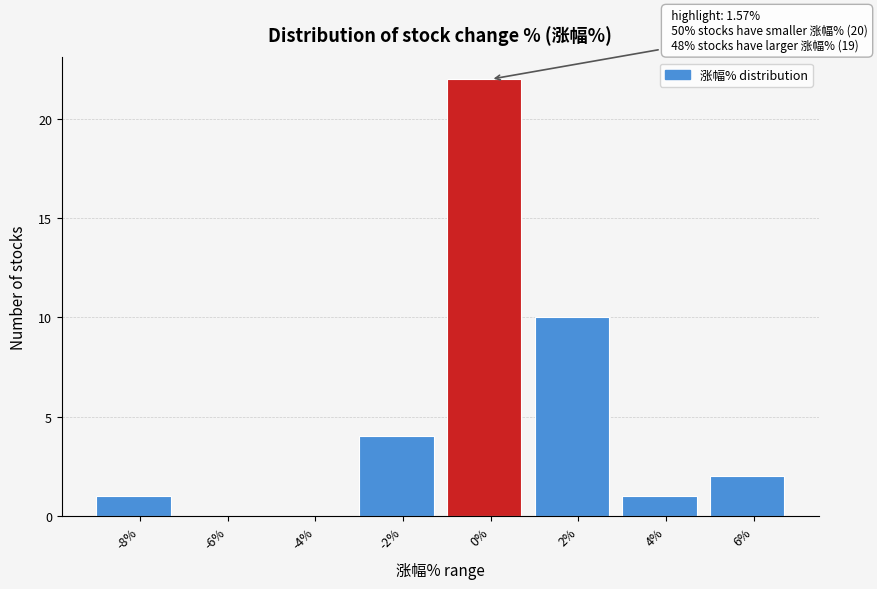

Reading left to right, what are all the values shown in this chart?

-8%=1	-6%=0	-4%=0	-2%=4	0%=22	2%=10	4%=1	6%=2